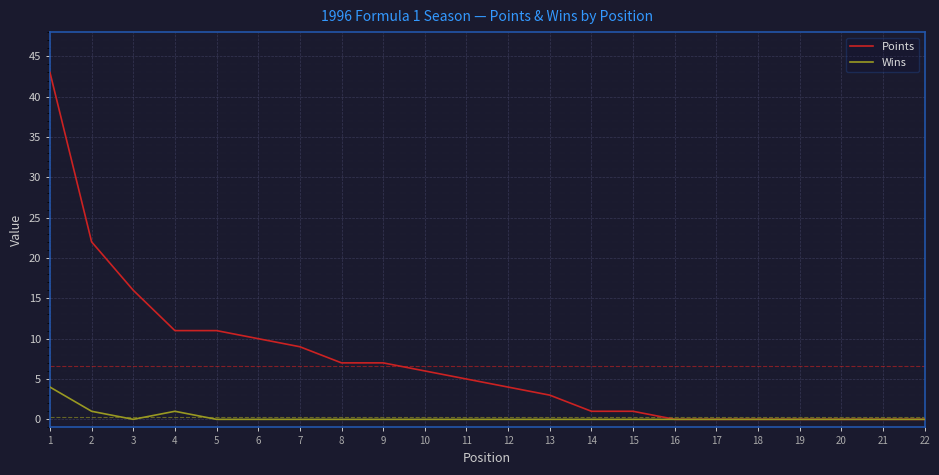

At which label does Wins reach its peak?

1